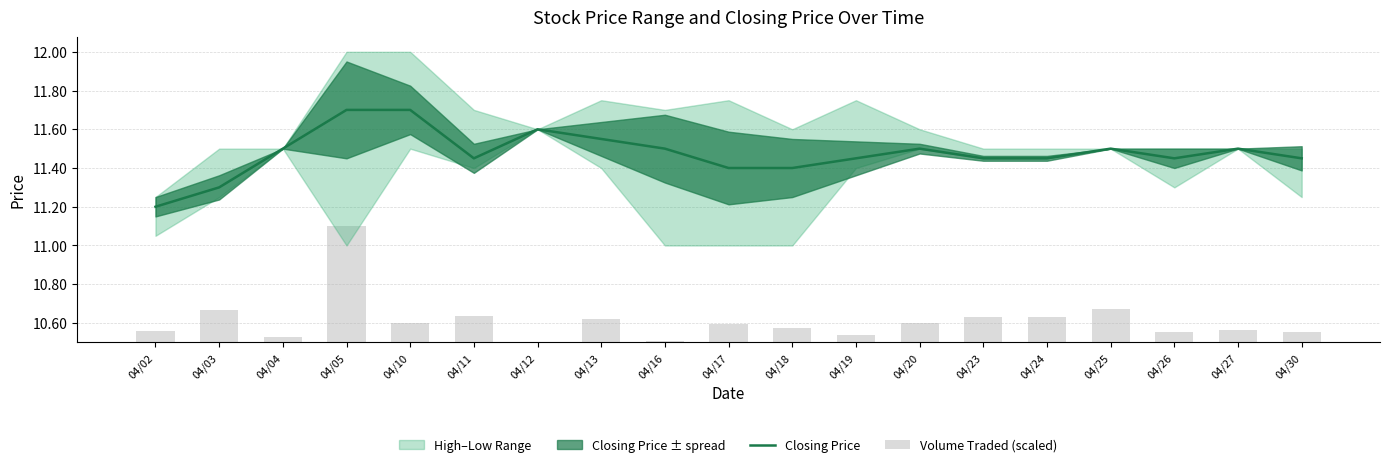

What is the sum of the Volume Traded (scaled) values at 04/11 and 04/02?

0.2